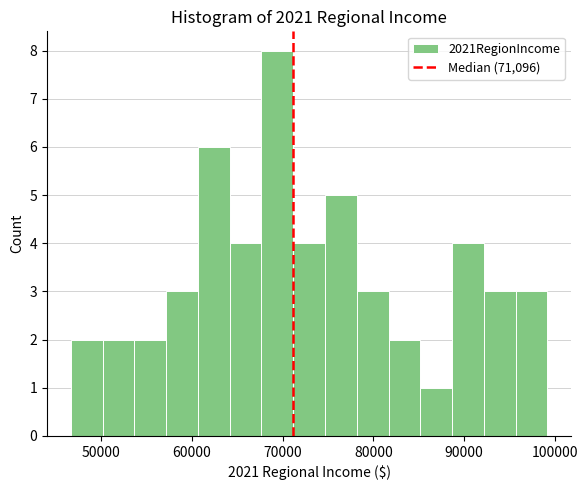

Read against the x-axis, roughly where is the centre of the tallest bar?

69000